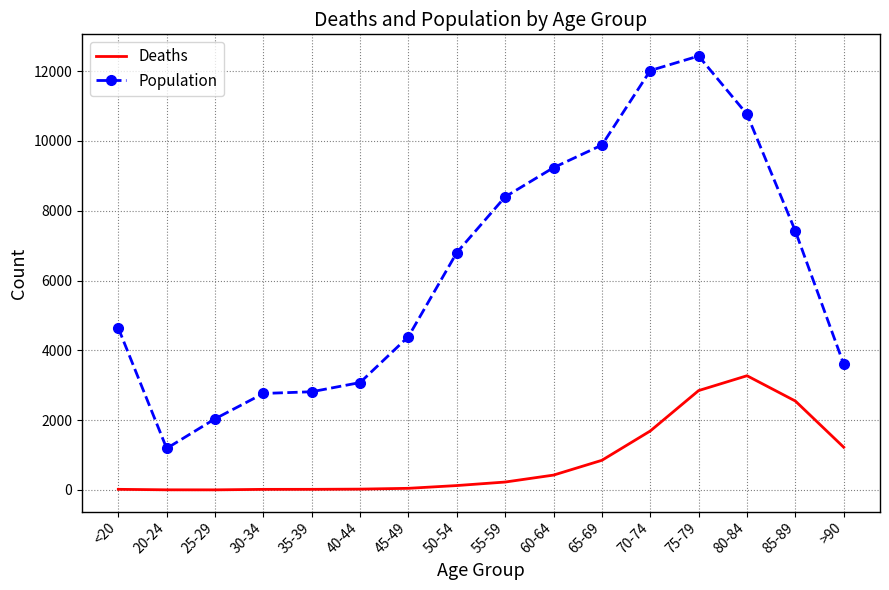

At which category is the sum across all series the highest?

75-79